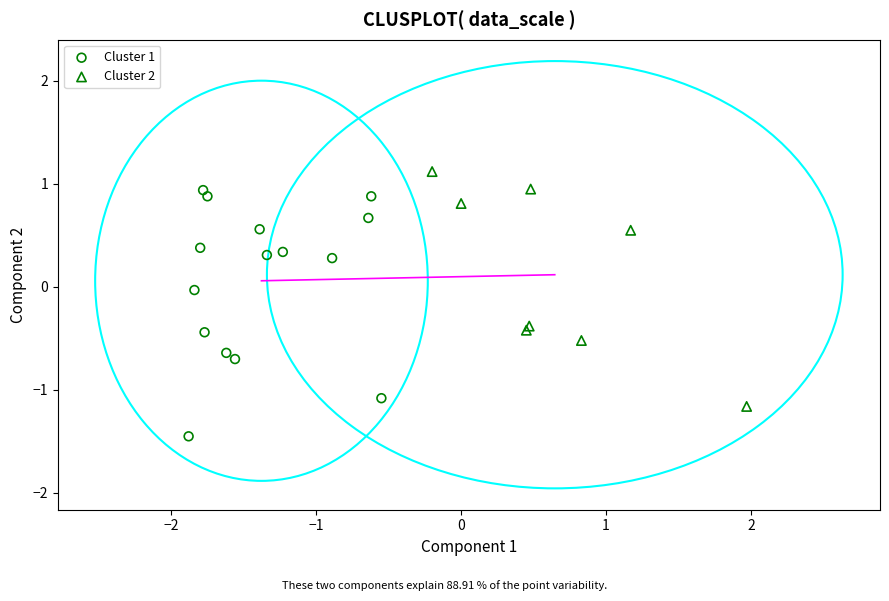

Which series contains the lowest Y value?

Cluster 1